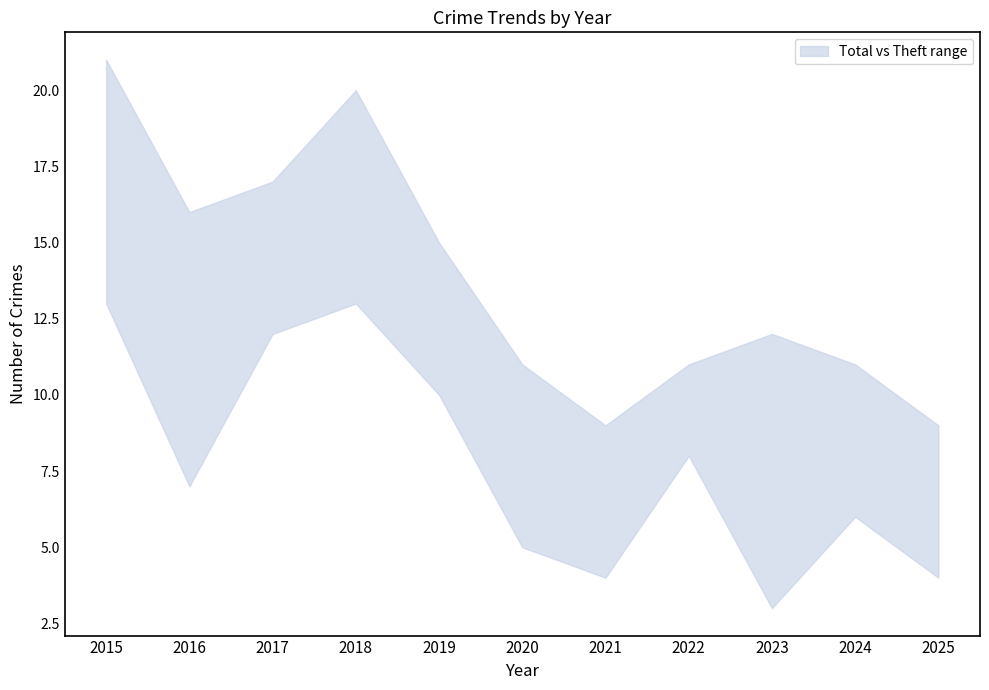

Reading left to right, extract all data points from this chart.

Theft: 2015=13	2016=7	2017=12	2018=13	2019=10	2020=5	2021=4	2022=8	2023=3	2024=6	2025=4
Burglary: 2015=4	2016=5	2017=0	2018=3	2019=0	2020=1	2021=1	2022=2	2023=4	2024=1	2025=0
Motor Vehicle Theft: 2015=3	2016=1	2017=1	2018=2	2019=4	2020=3	2021=0	2022=0	2023=1	2024=2	2025=3
Robbery: 2015=0	2016=2	2017=1	2018=0	2019=0	2020=0	2021=2	2022=0	2023=2	2024=1	2025=0
Aggravated Assault: 2015=0	2016=1	2017=1	2018=1	2019=1	2020=2	2021=1	2022=1	2023=2	2024=1	2025=0
Total: 2015=21	2016=16	2017=17	2018=20	2019=15	2020=11	2021=9	2022=11	2023=12	2024=11	2025=9